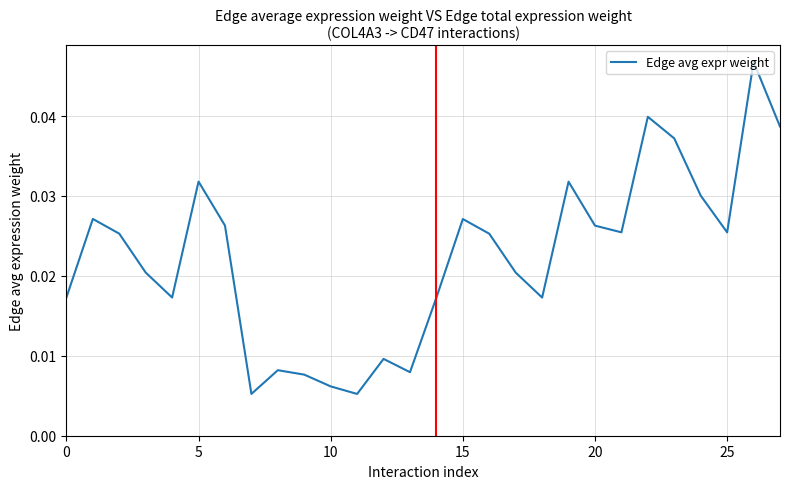

Is this an area chart (filled region under the line)?

No